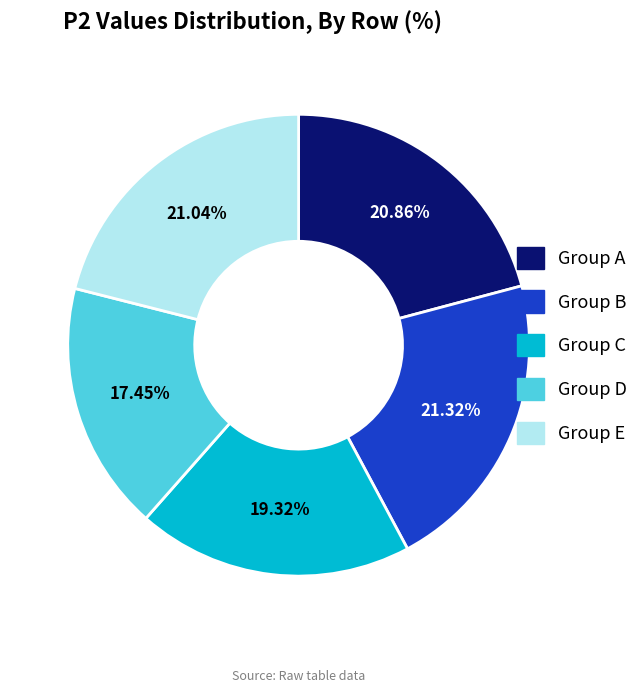

Combined, do Group B and Group D account for over 50%?

No